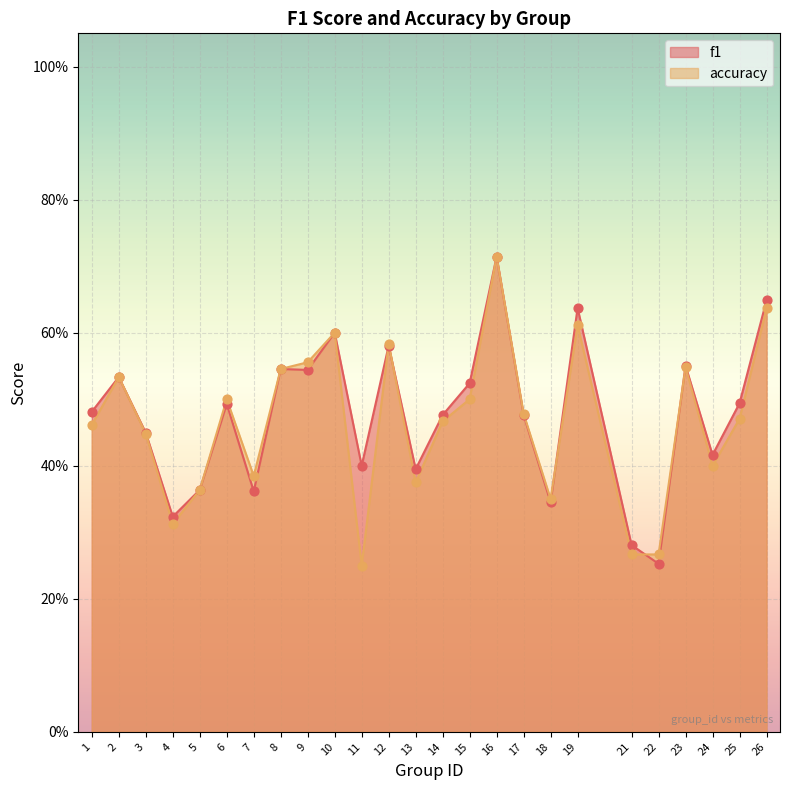

What is the total value across all series at 23?

1.1